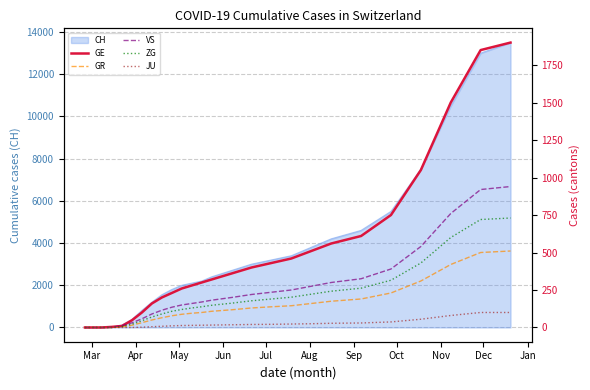

What is the sum of all VS values?

6459